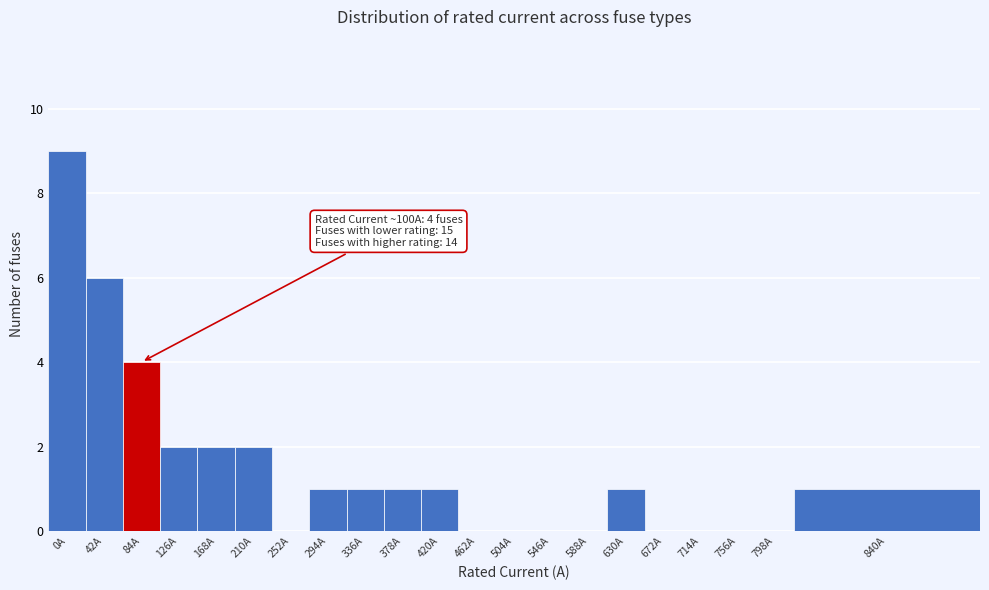

Reading left to right, transcribe all the data shown in this chart.

0A=9	42A=6	84A=4	126A=2	168A=2	210A=2	252A=0	294A=1	336A=1	378A=1	420A=1	462A=0	504A=0	546A=0	588A=0	630A=1	672A=0	714A=0	756A=0	798A=0	840A=1